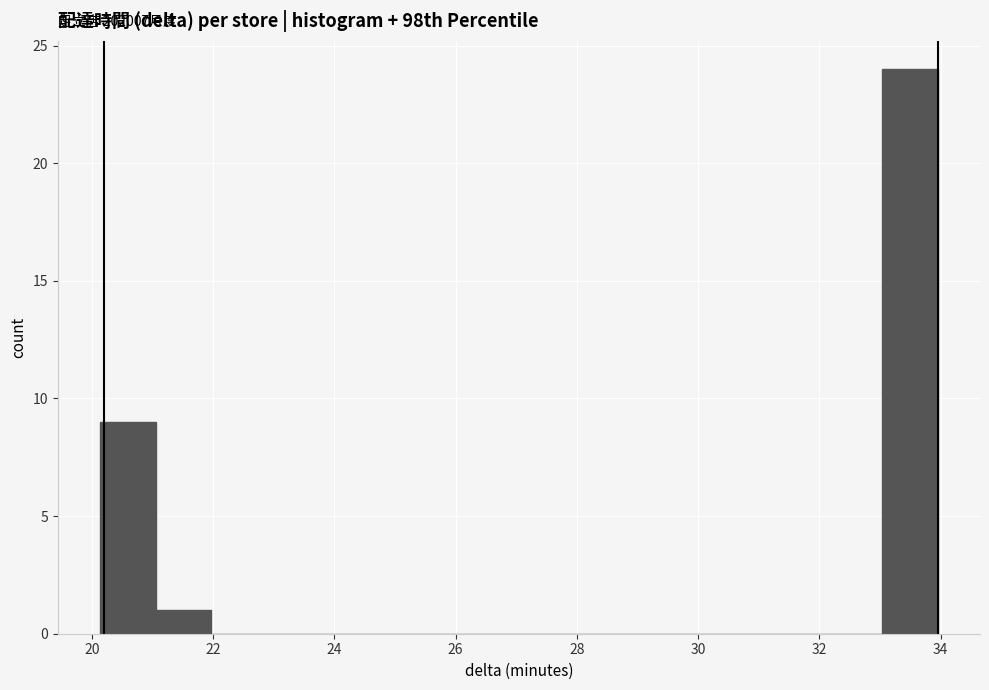

Over which range of the x-axis is the bar tallest?

33.0 to 34.0